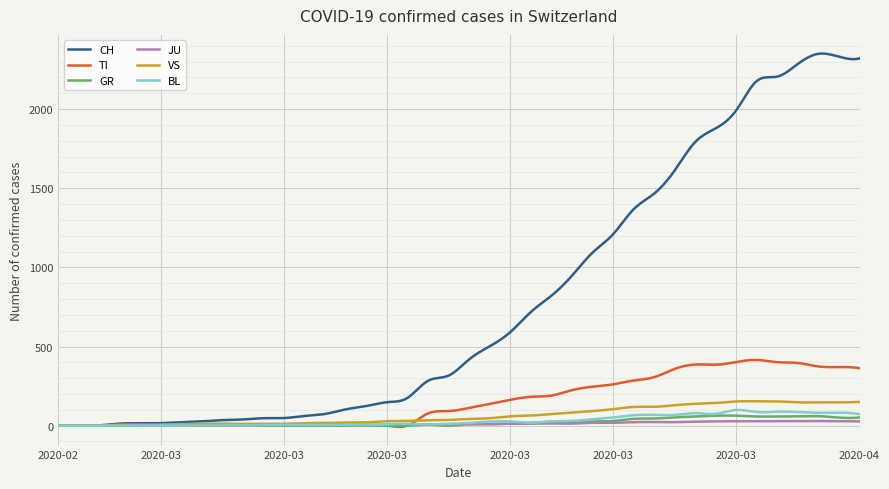

What is the greatest value displayed?

2350.6